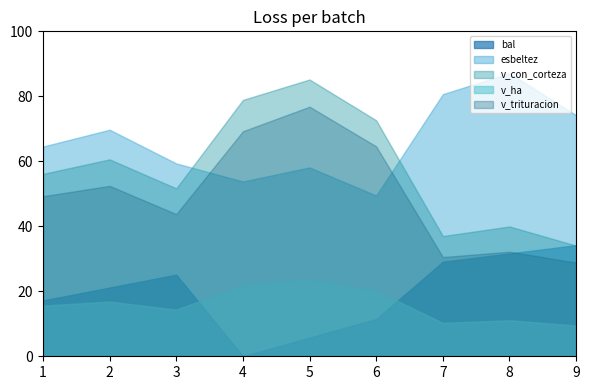

What is the spread (max minus min) of values at 8?

76.1